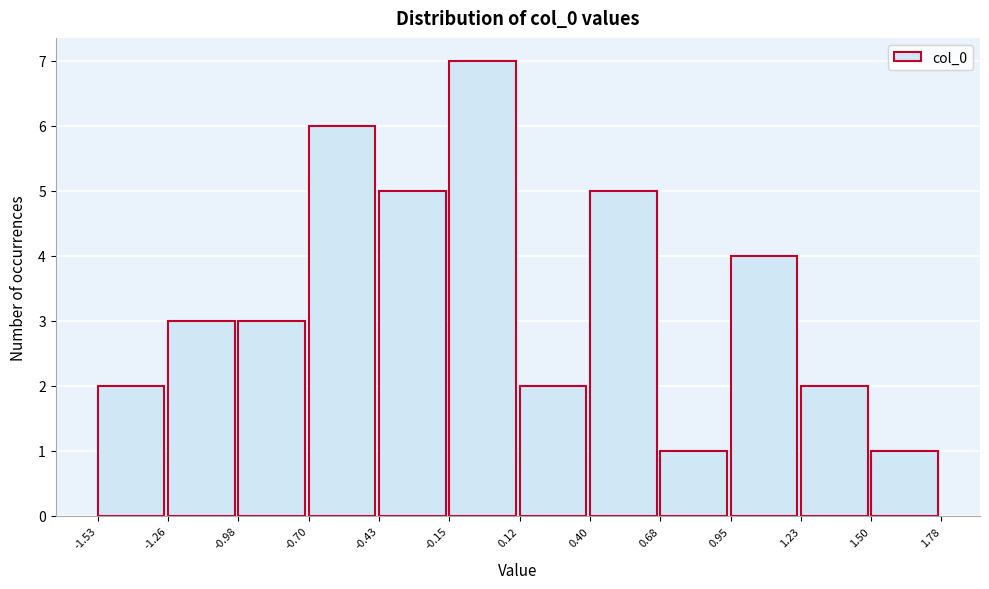

Reading left to right, transcribe this chart: for each bar, give the range it covers on the x-axis and its height. The values are not printed on the chart, so give them approximately, as read against the axis.

-1.53 to -1.26: 2
-1.26 to -0.98: 3
-0.98 to -0.70: 3
-0.70 to -0.43: 6
-0.43 to -0.15: 5
-0.15 to 0.12: 7
0.12 to 0.40: 2
0.40 to 0.68: 5
0.68 to 0.95: 1
0.95 to 1.23: 4
1.23 to 1.50: 2
1.50 to 1.78: 1